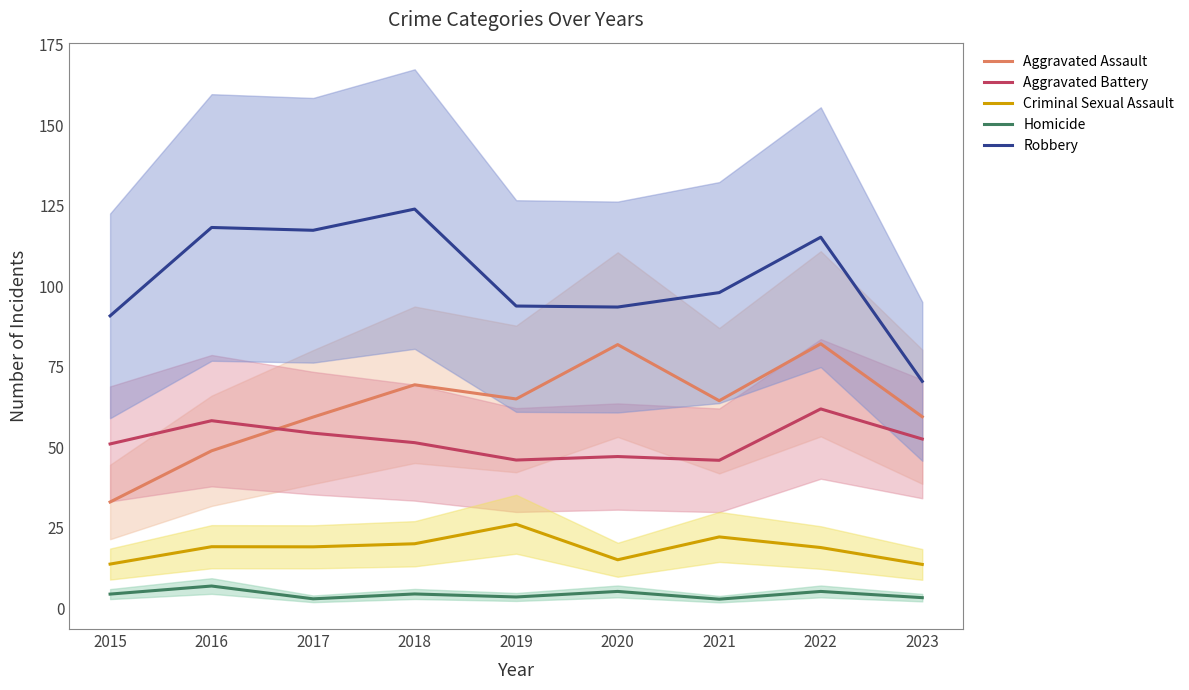

What is the value of the Homicide point at the 5th from the left?

3.5